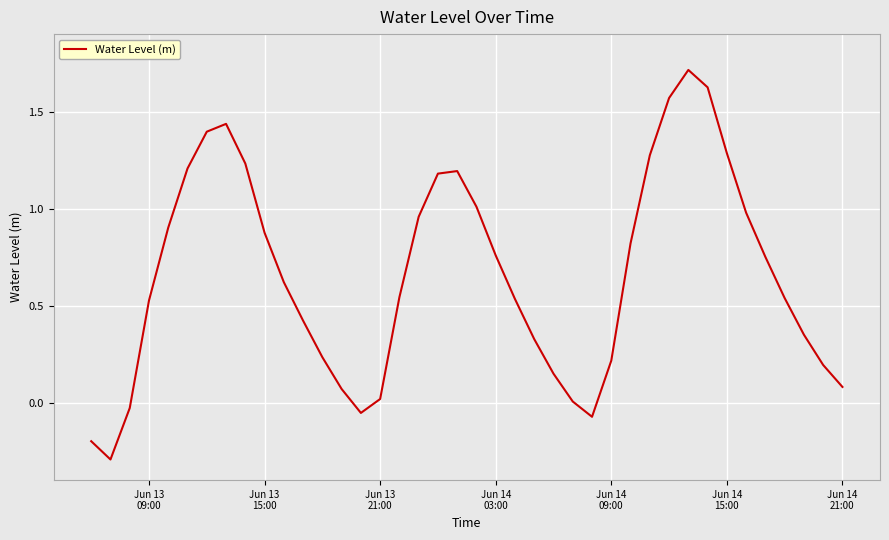

What is the greatest value displayed?

1.7